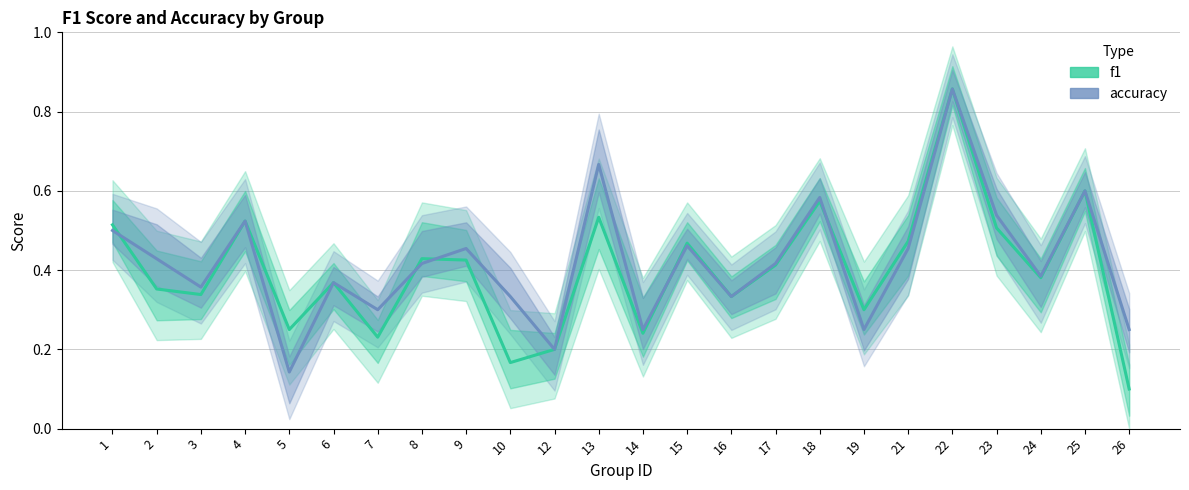

At which category does f1 reach its first local valley?

3